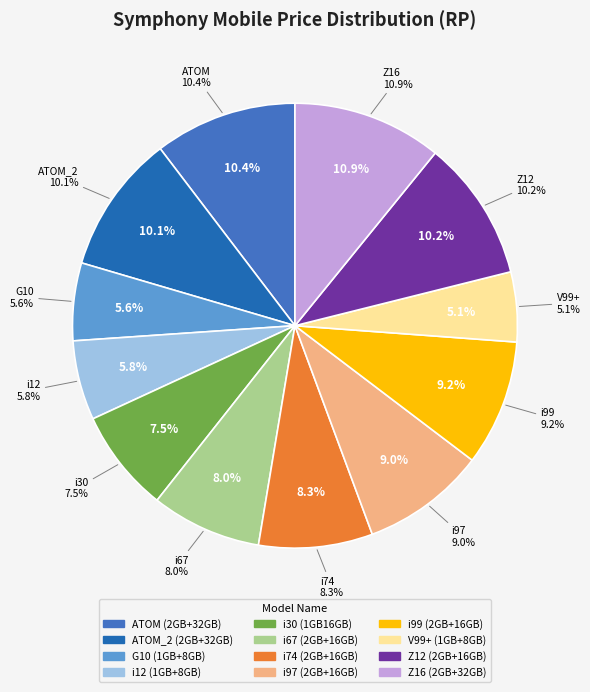

What percentage is the Z12 (2GB+16GB) slice, to the nearest percent?

10%